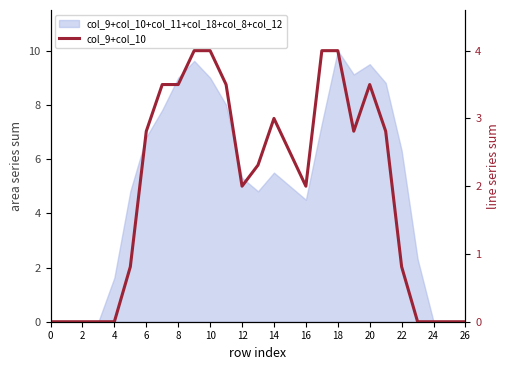

Is it true that the value at 23 is -2.8?

False